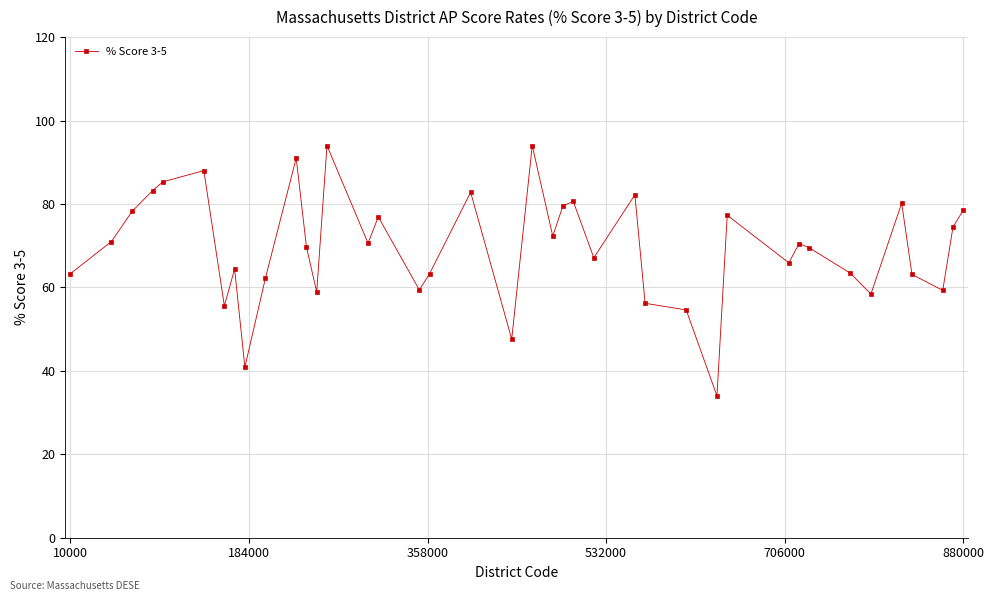

What is the average value?

69.7